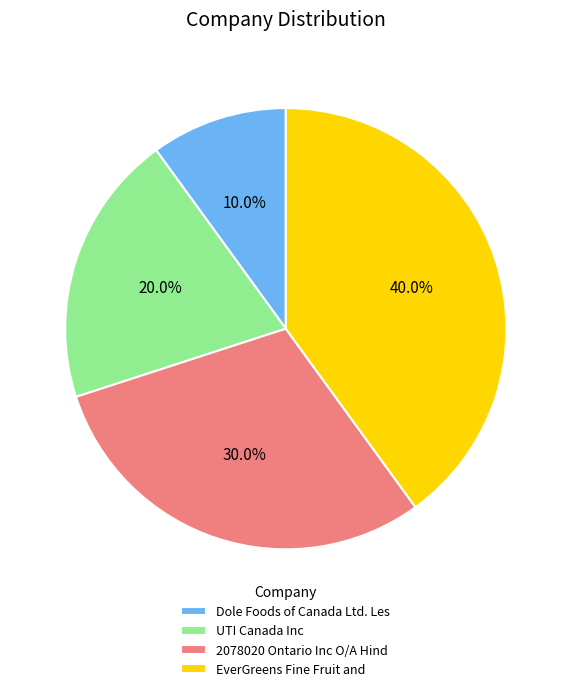

Combined, what portion of the pie is UTI Canada Inc and 2078020 Ontario Inc O/A Hind?

50.0%